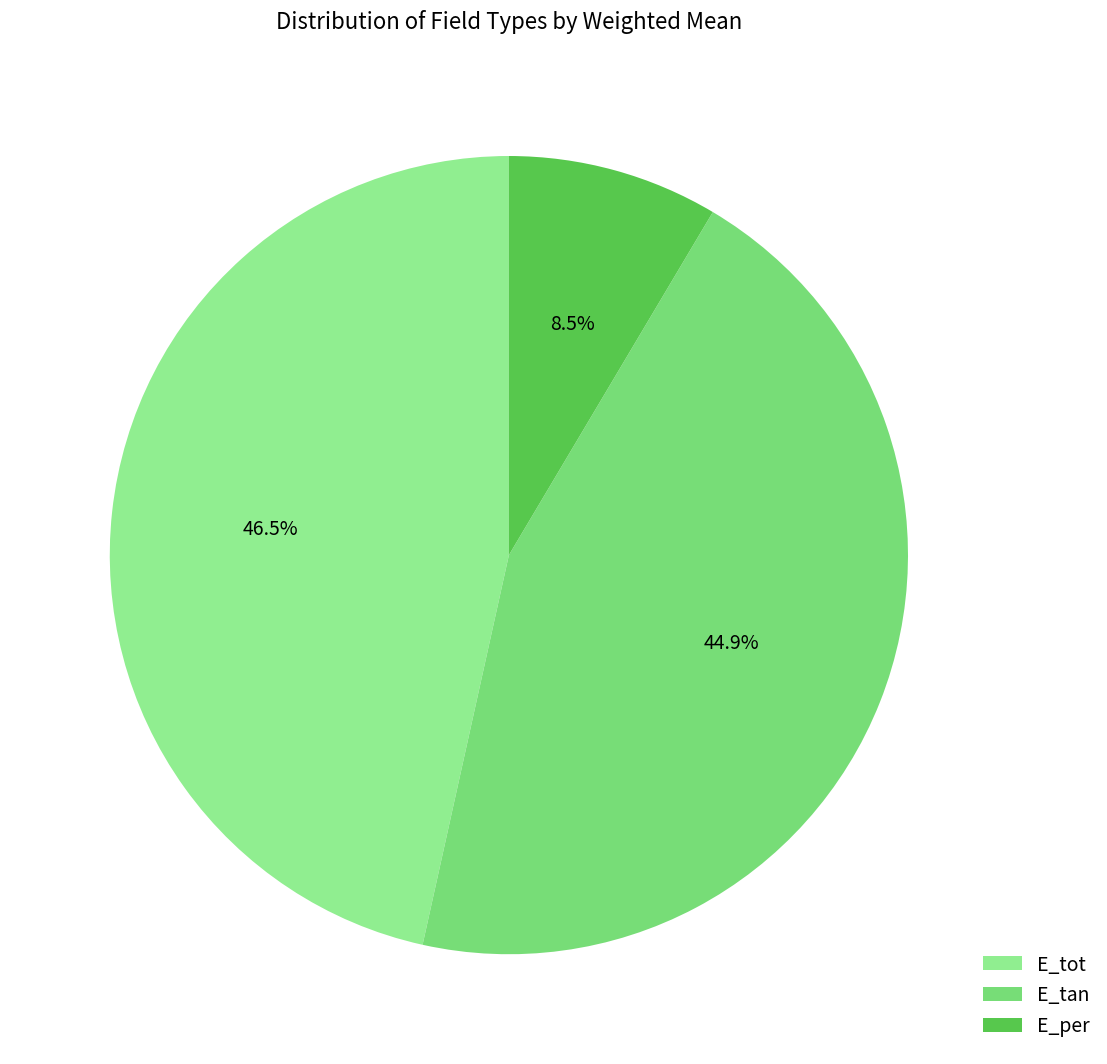

Is E_tot the majority of the pie?

No